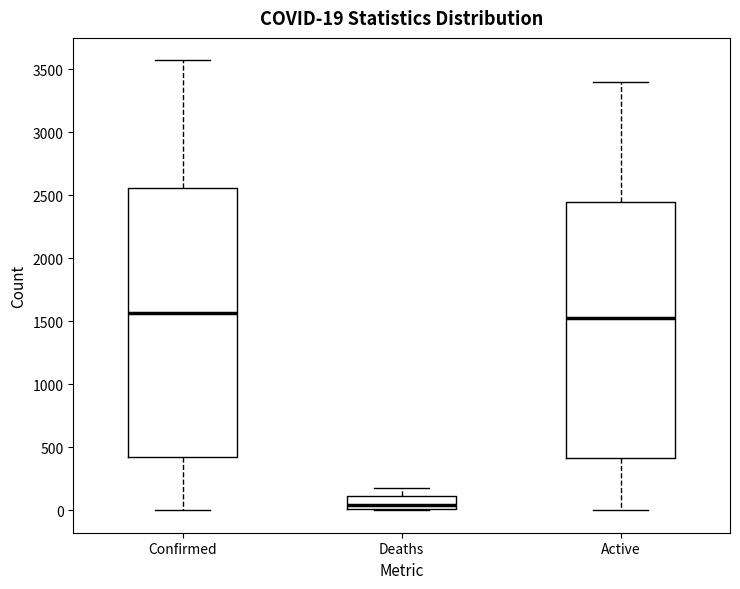

Which box has the lowest median line?

Deaths